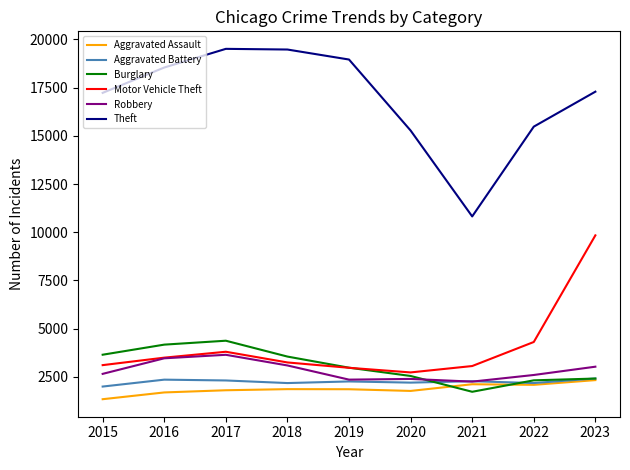

Which series has the widest spread of values?

Theft